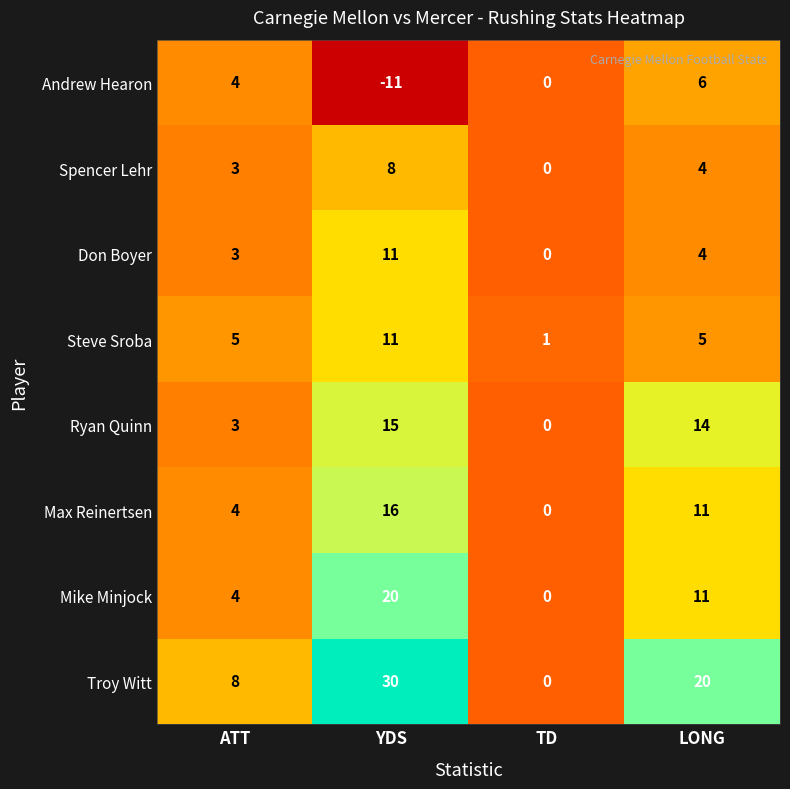

What is the difference between the Ryan Quinn values at YDS and ATT?

12